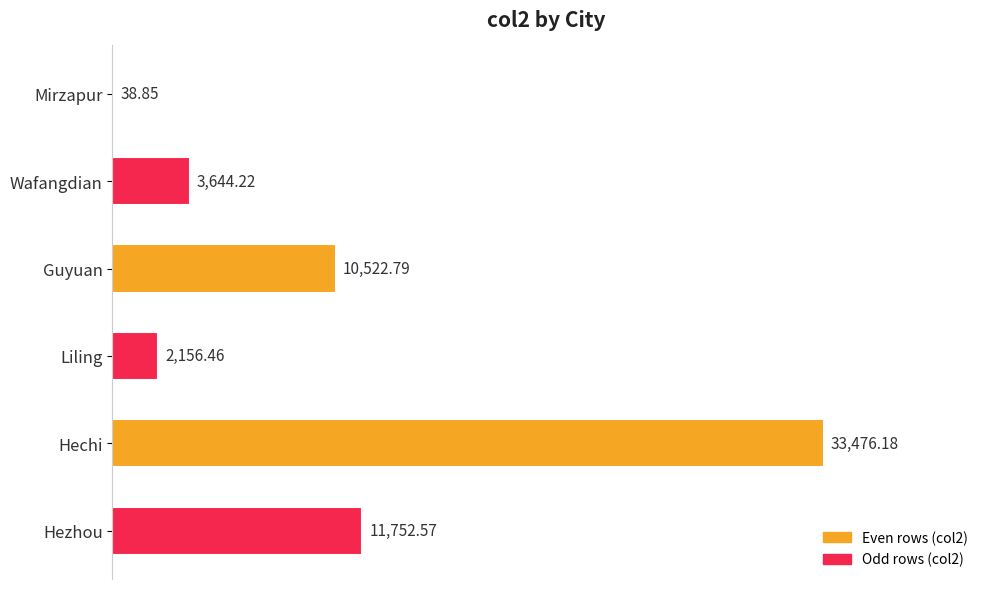

Where is the data nearest to the value 16757?

Hezhou